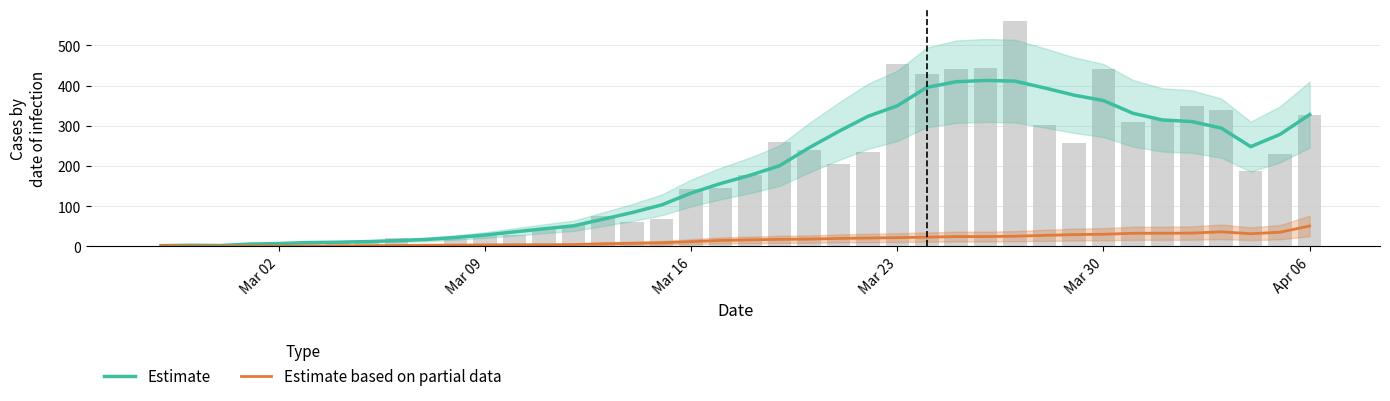

What is the value of the Estimate bar at the 22nd from the left?

200.9